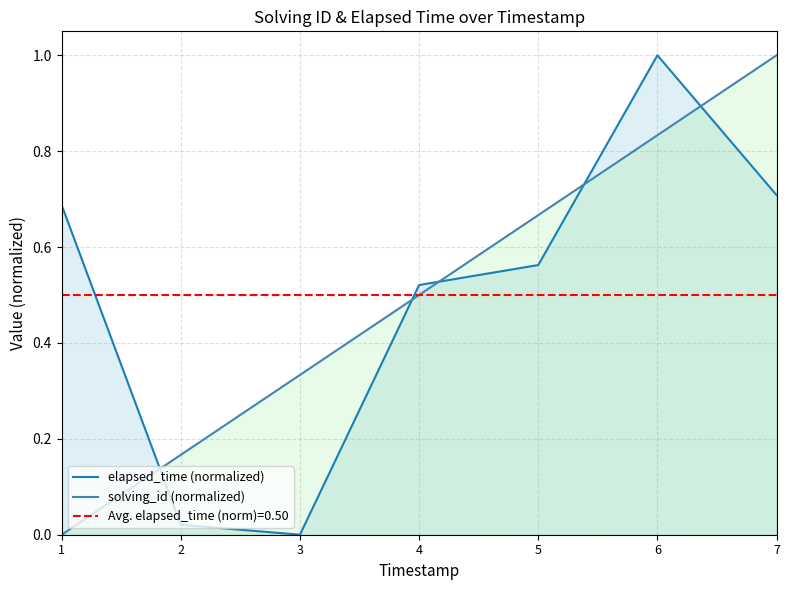

Which series has the largest range (max minus min)?

elapsed_time (normalized)